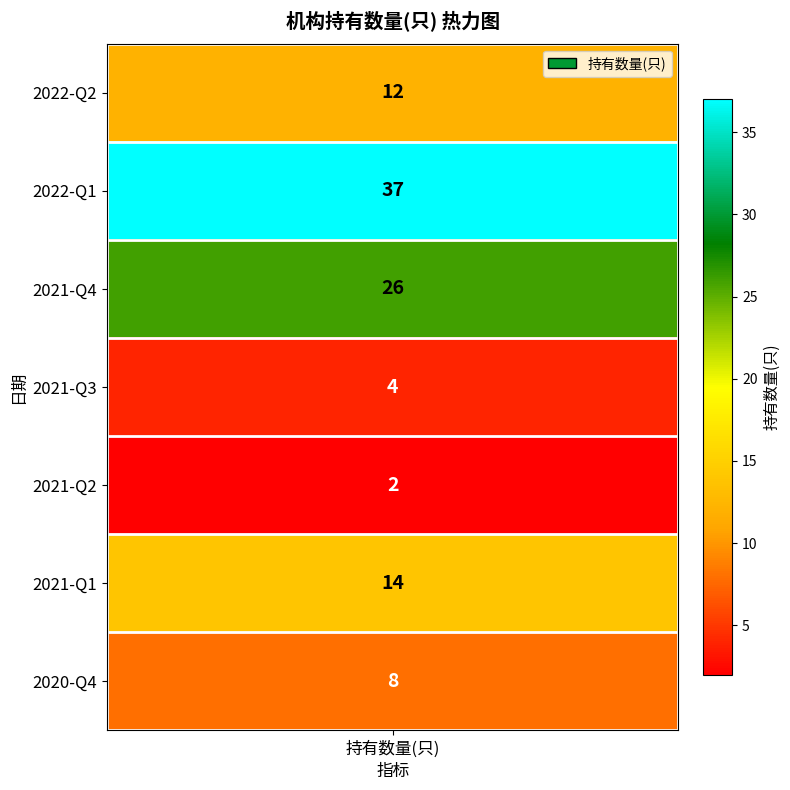

Reading right to left, transcribe all the data shown in this chart.

8	14	2	4	26	37	12